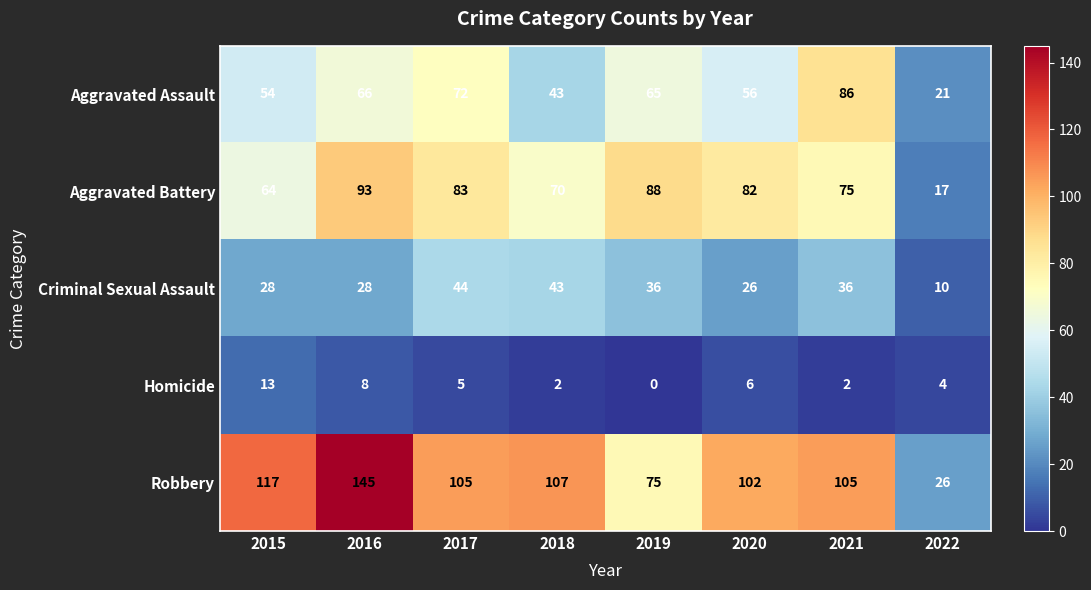

At which category is the sum across all series the highest?

2016